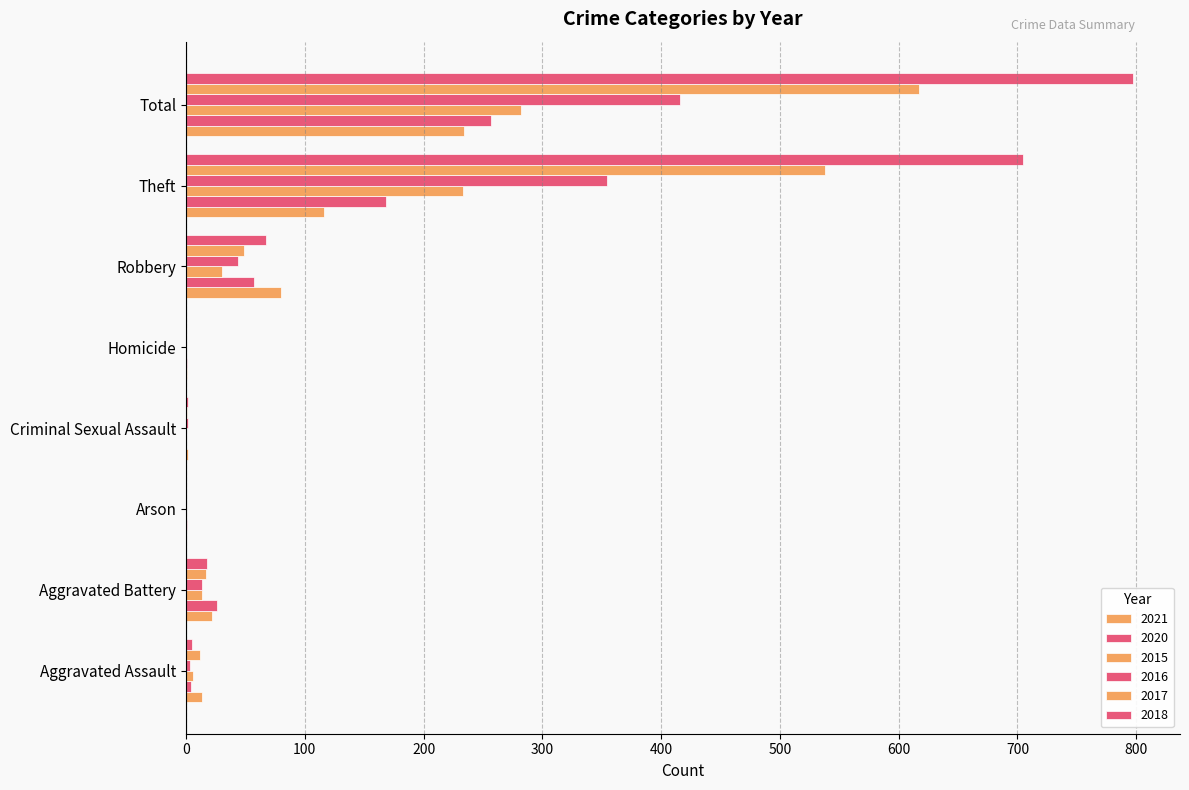

How many distinct data groups are displayed?

6